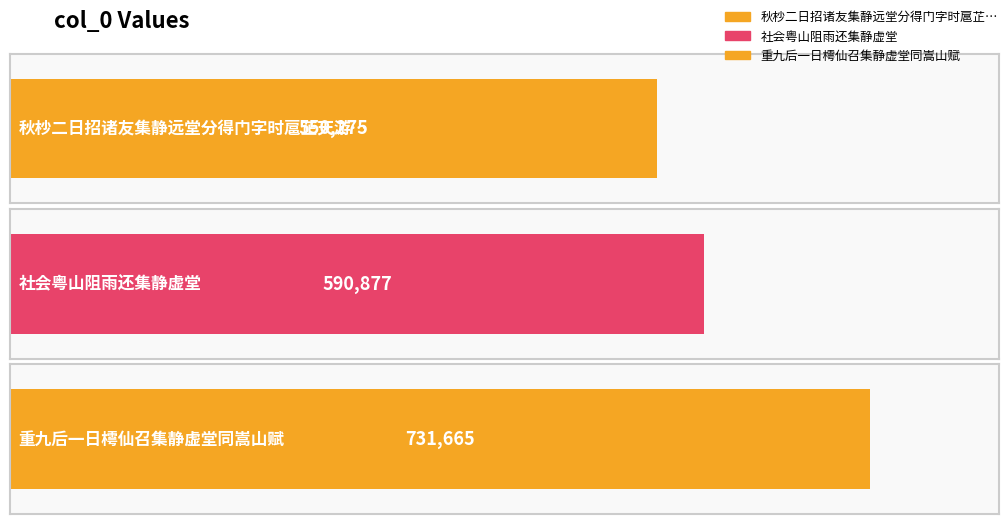

What is the change in value from 秋杪二日招诸友集静远堂分得门字时扈芷天游二上人新至 to 社会粤山阻雨还集静虚堂?

+40602